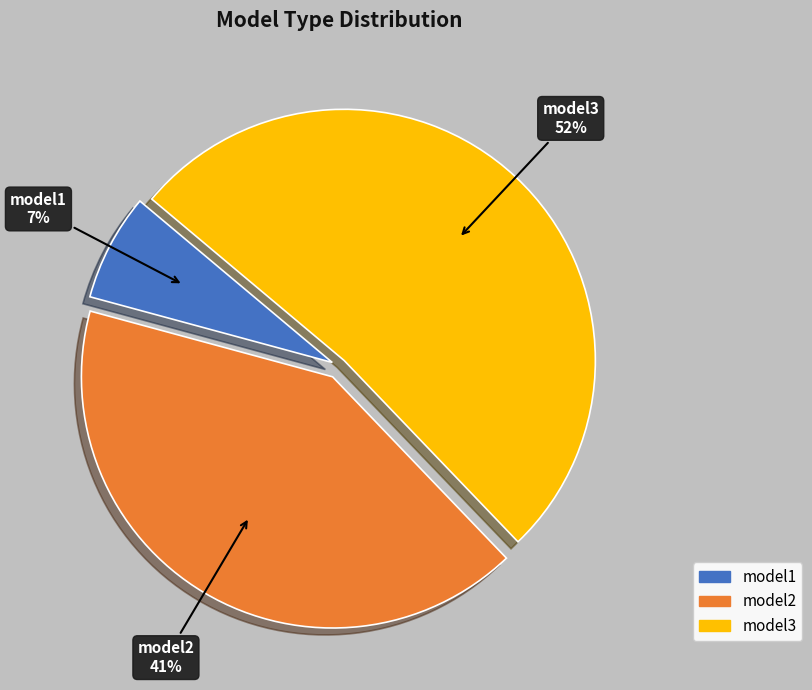

Which slice is the smallest?

model1